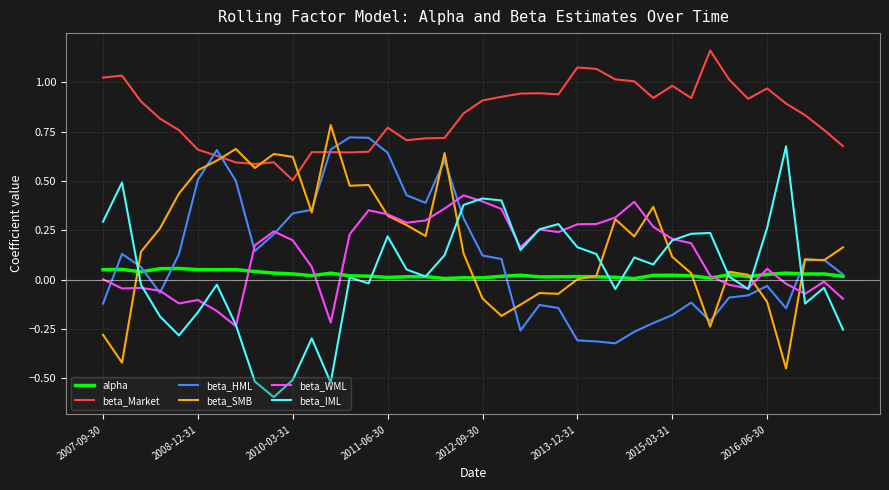

Which series has the largest total across all categories?

beta_Market